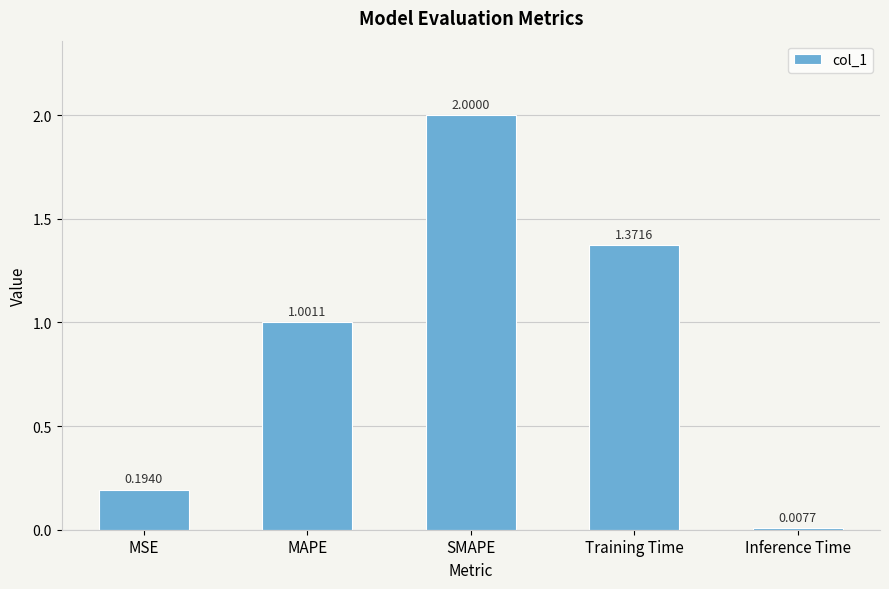

What is the difference between the maximum and second lowest values?

1.8